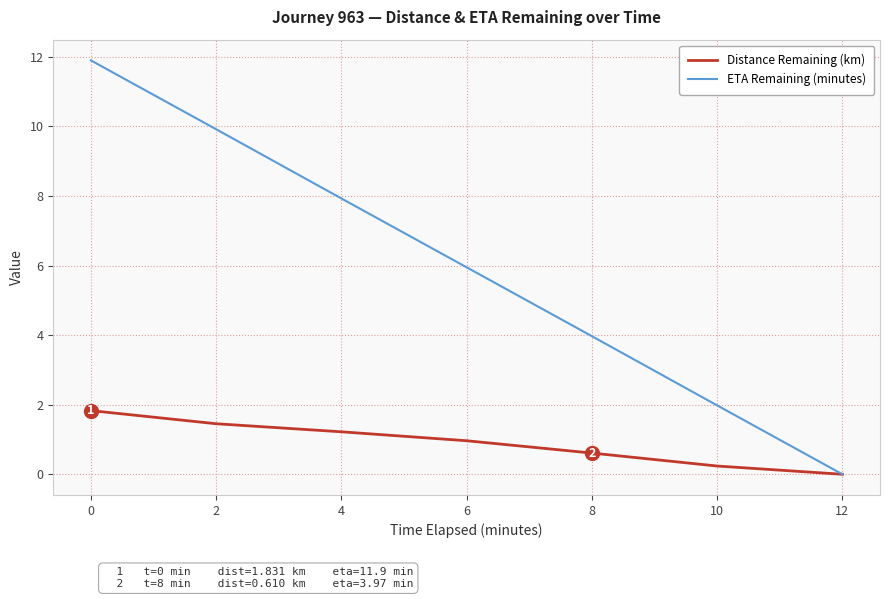

Is the value of ETA Remaining (minutes) at 2 greater than the value of Distance Remaining (km) at 0?

Yes